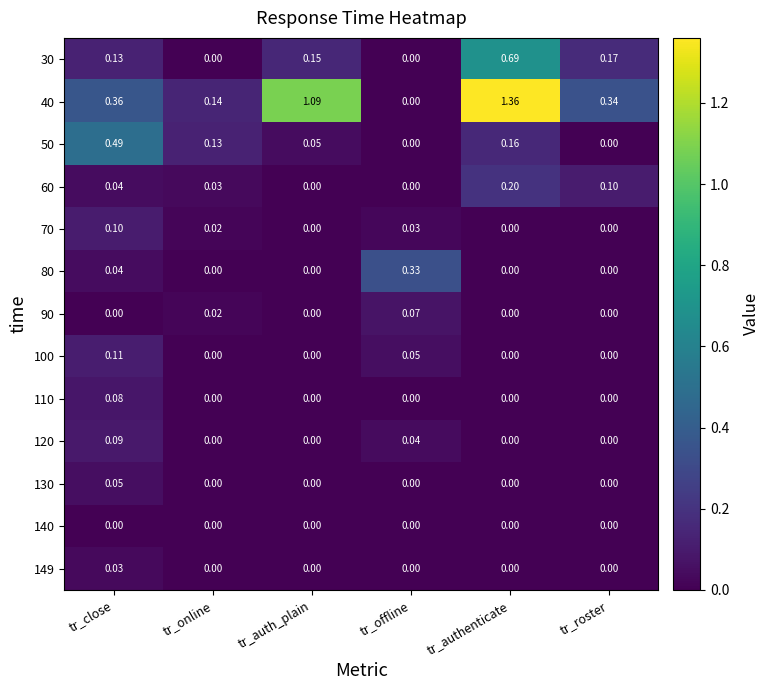

What is the total value across all series at tr_roster?

0.6